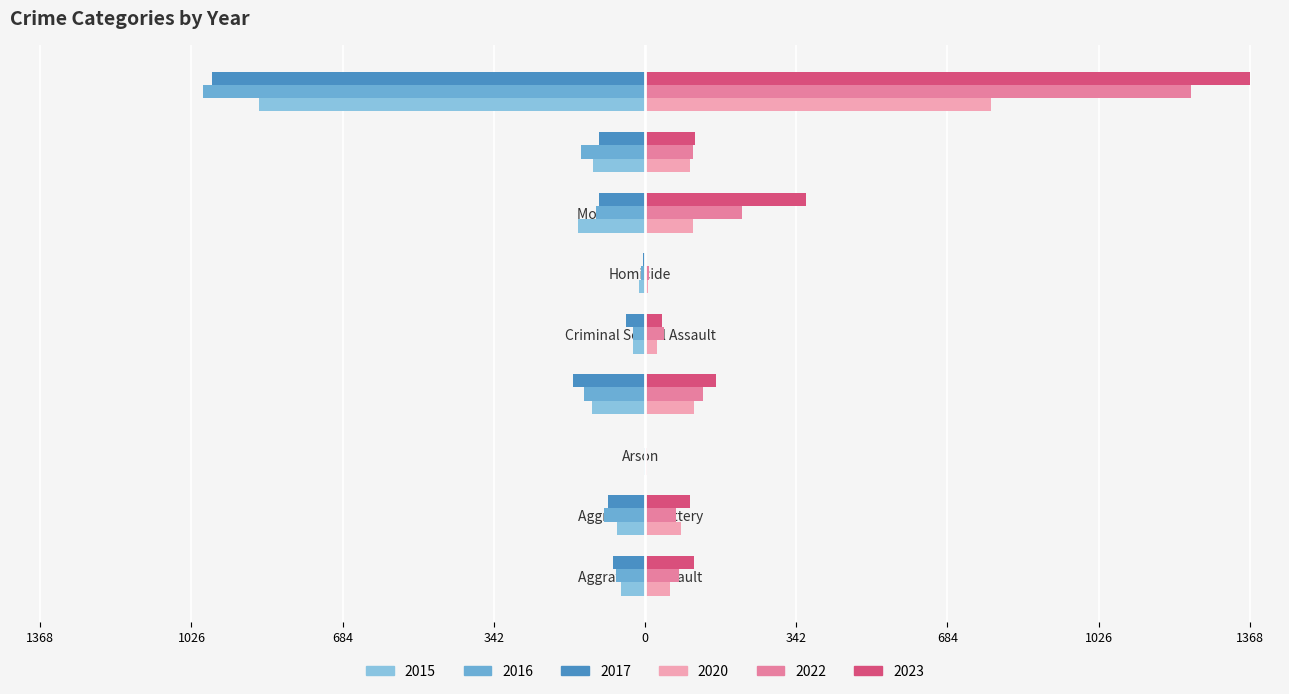

Reading left to right, what are all the values shown in this chart?

2015 (Left): 1368=-54	1026=-64	684=-2	342=-121	0=-28	342=-13	684=-152	1026=-117	1368=-874
2016 (Left): 1368=-66	1026=-93	684=-2	342=-139	0=-28	342=-8	684=-110	1026=-144	1368=-999
2017 (Left): 1368=-72	1026=-83	684=-1	342=-162	0=-44	342=-5	684=-104	1026=-105	1368=-979
2020 (Right): 1368=56	1026=82	684=4	342=110	0=27	342=6	684=109	1026=102	1368=782
2022 (Right): 1368=78	1026=71	684=4	342=132	0=43	342=10	684=219	1026=108	1368=1235
2023 (Right): 1368=110	1026=102	684=2	342=161	0=38	342=3	684=364	1026=114	1368=1368